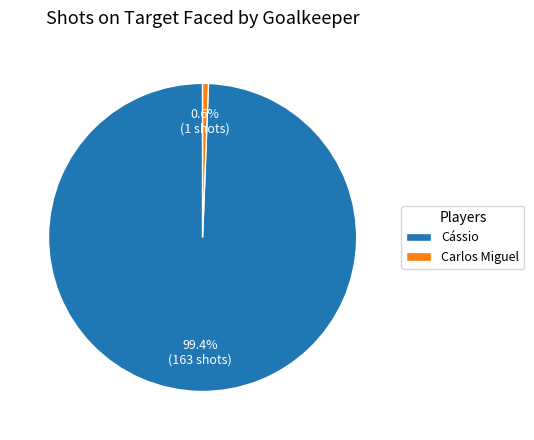

What is the smallest slice in the pie chart?

Carlos Miguel